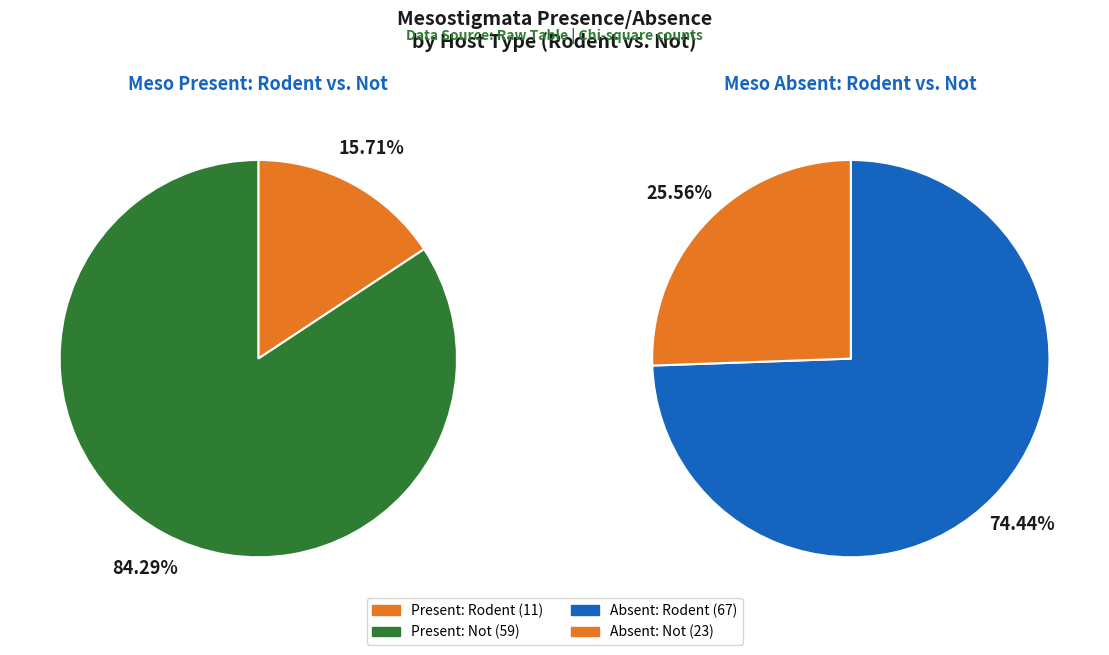

What percentage is the Not slice, to the nearest percent?

26%